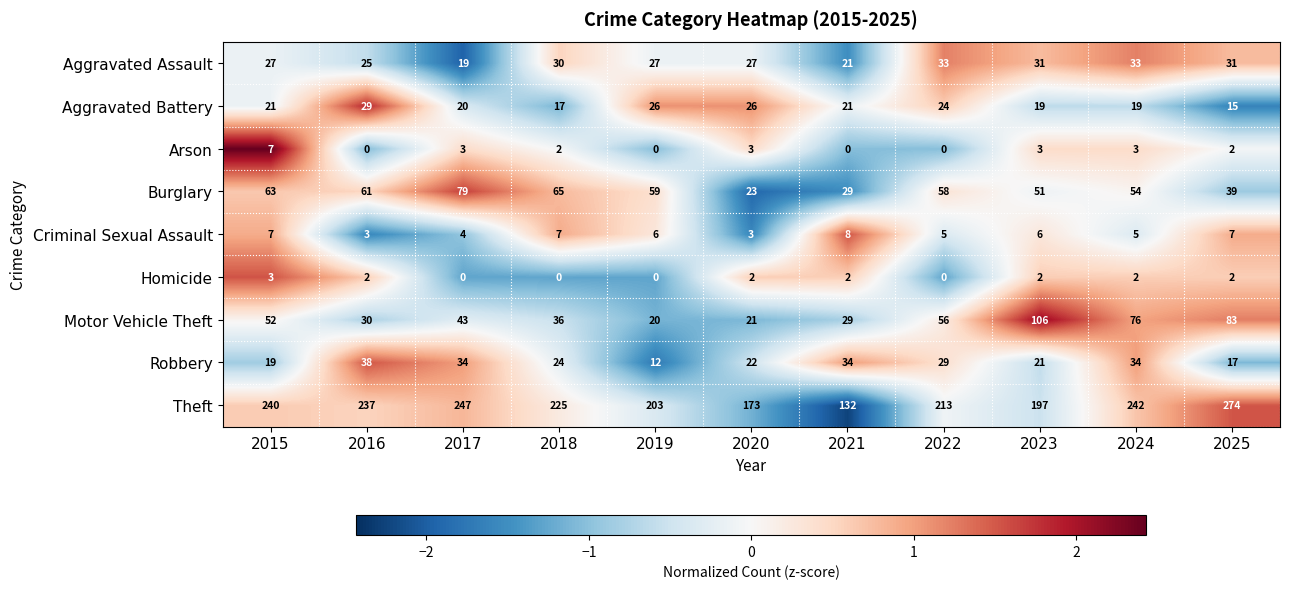

What is the sum of the Arson values at 2015 and 2016?

7